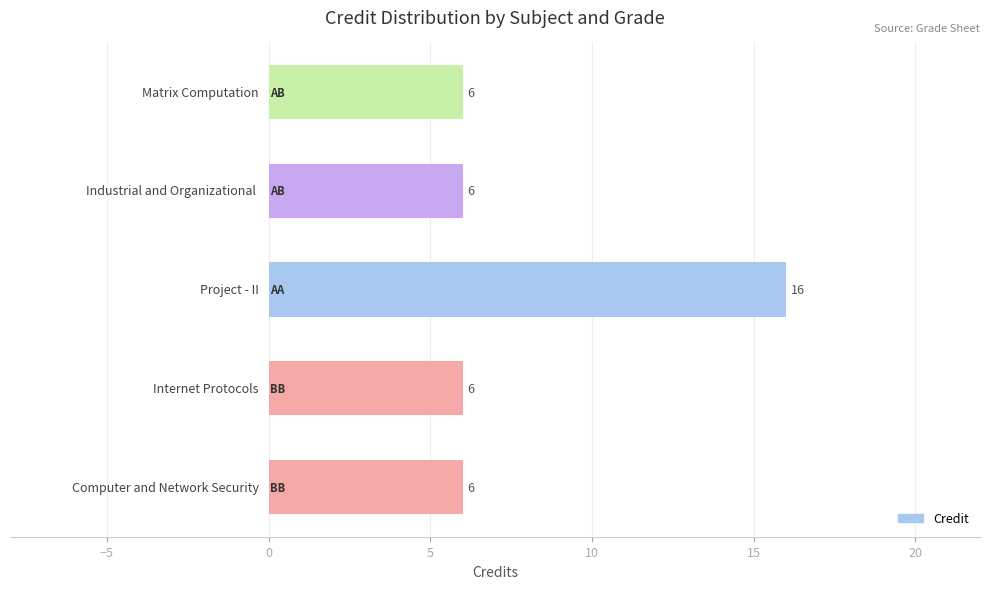

What is the sum of all values?

40